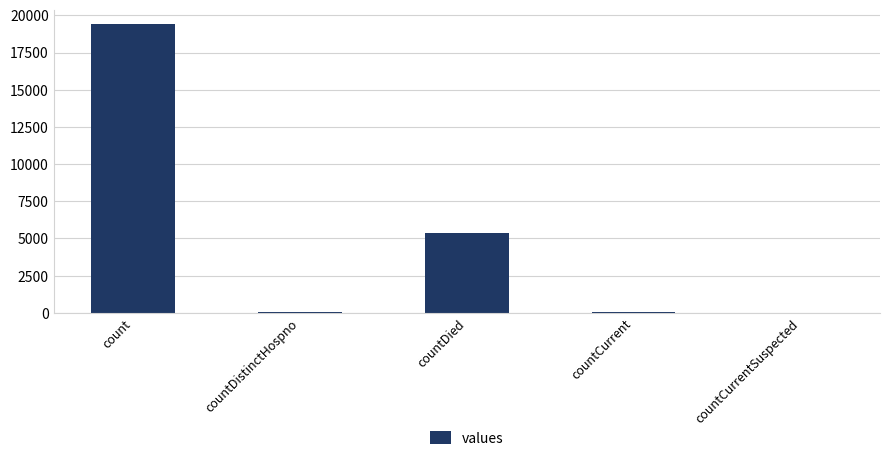

Count the number of categories in the chart.

5